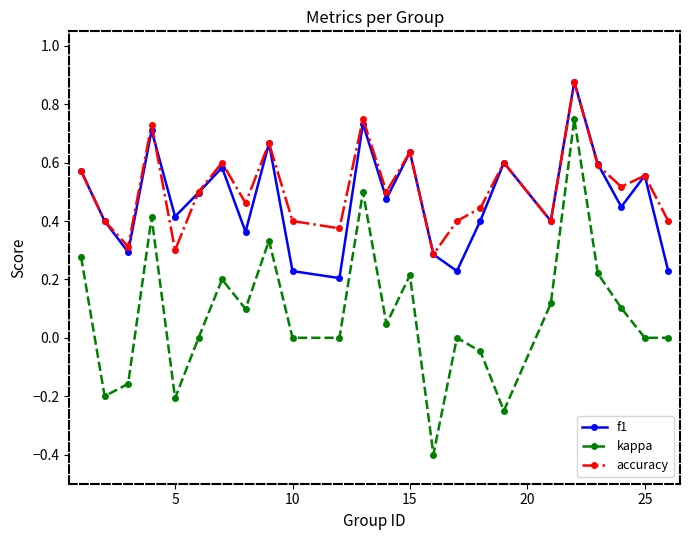

Which series has the largest range (max minus min)?

kappa